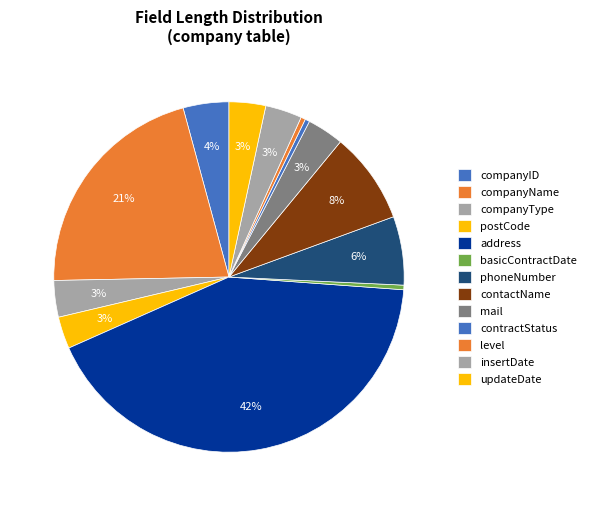

What is the total percentage of basicContractDate and contractStatus?

0.8%